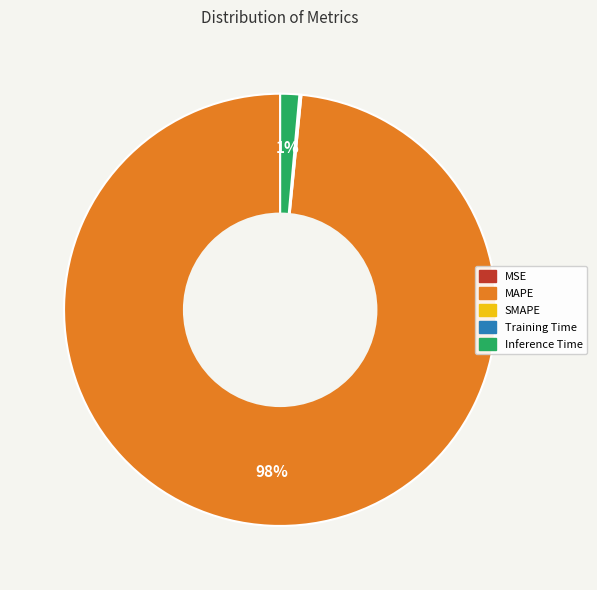

To the nearest percent, what is the average slice percentage?

25%